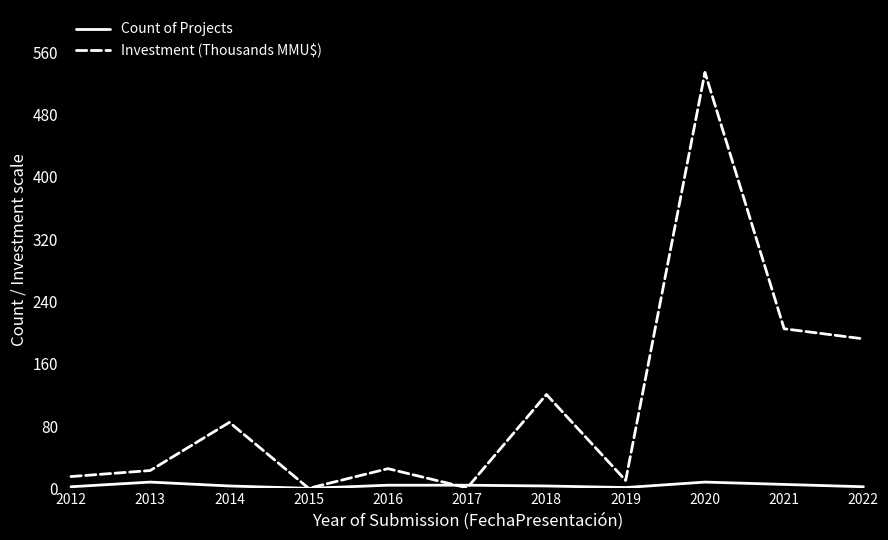

What are all the series names shown in the legend?

Count of Projects, Investment (Thousands MMU$)